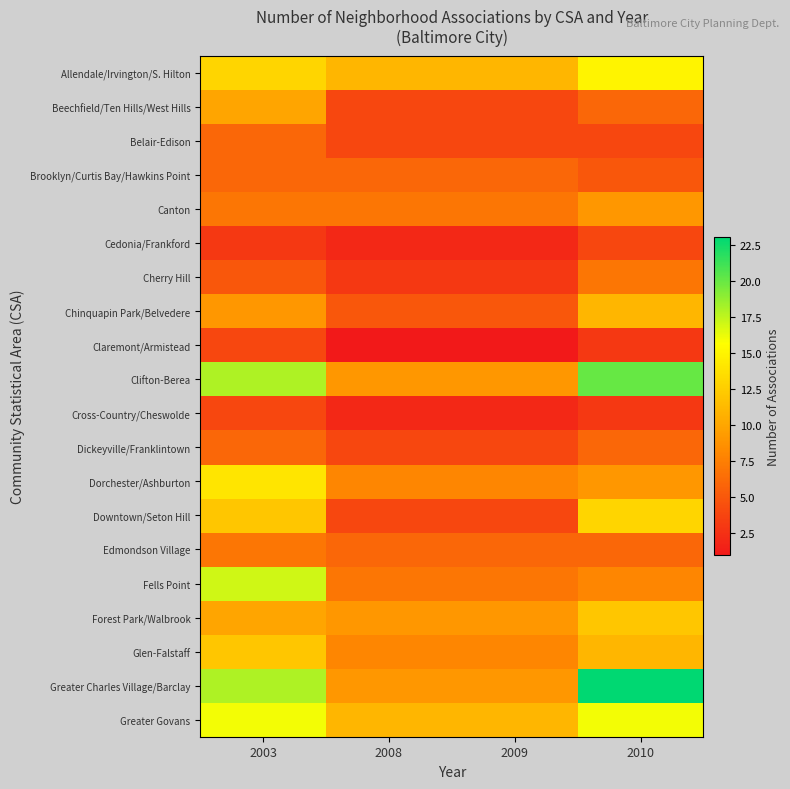

At which category is the sum across all series the highest?

2003